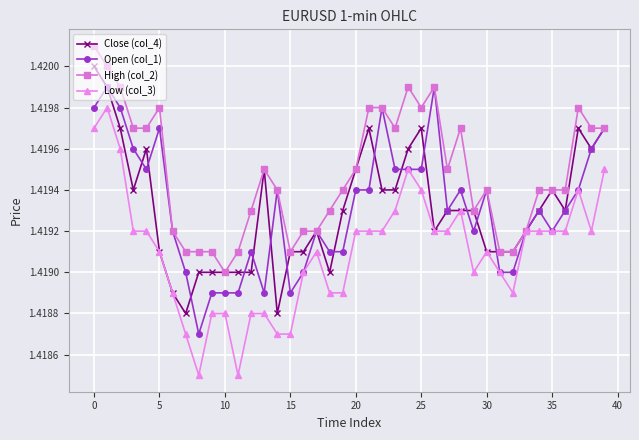

How many Open (col_1) values are between 1 and 2?

40